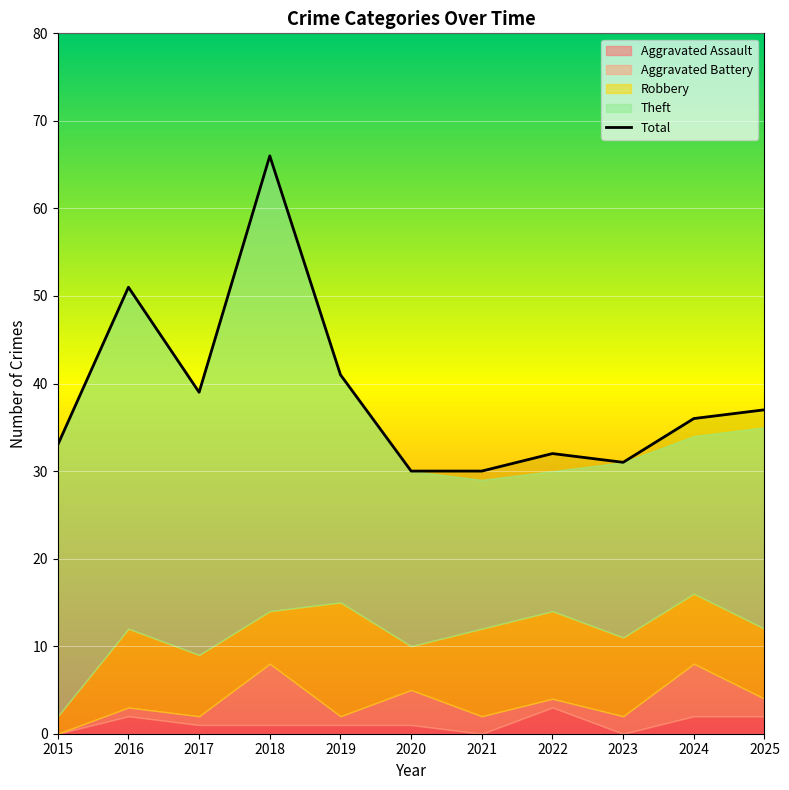

Reading left to right, extract all data points from this chart.

2015=33	2016=51	2017=39	2018=66	2019=41	2020=30	2021=30	2022=32	2023=31	2024=36	2025=37